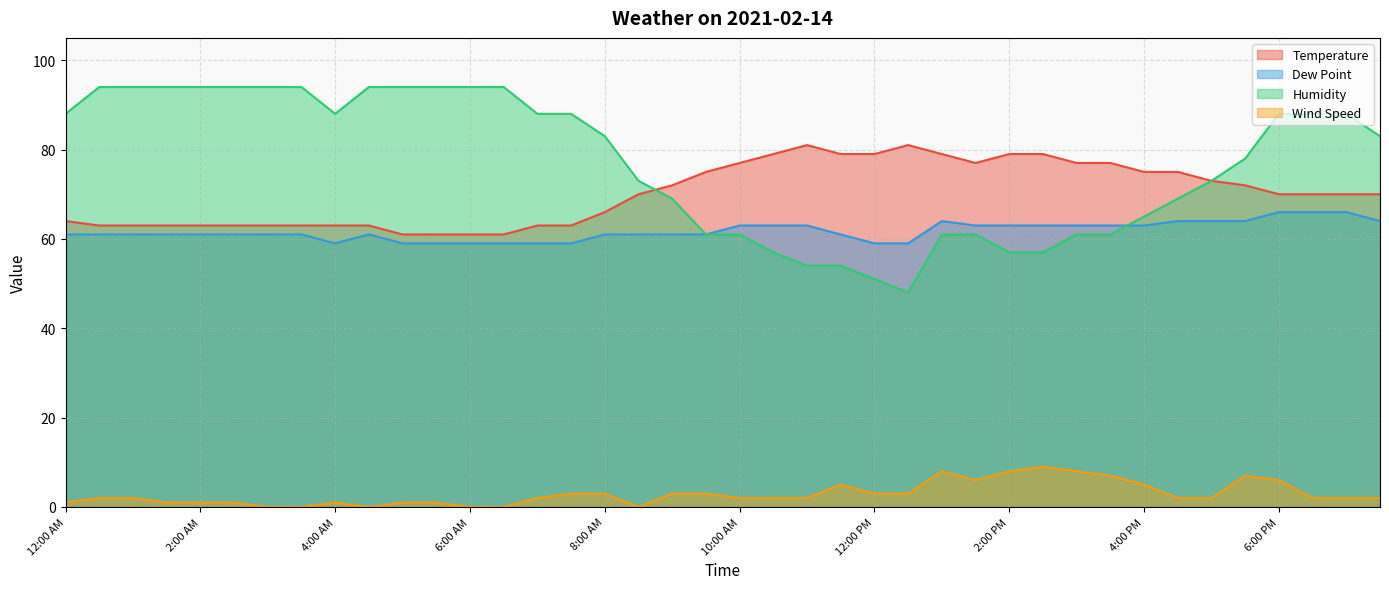

Which series changed the most between 1:00 PM and 1:30 PM?

Temperature